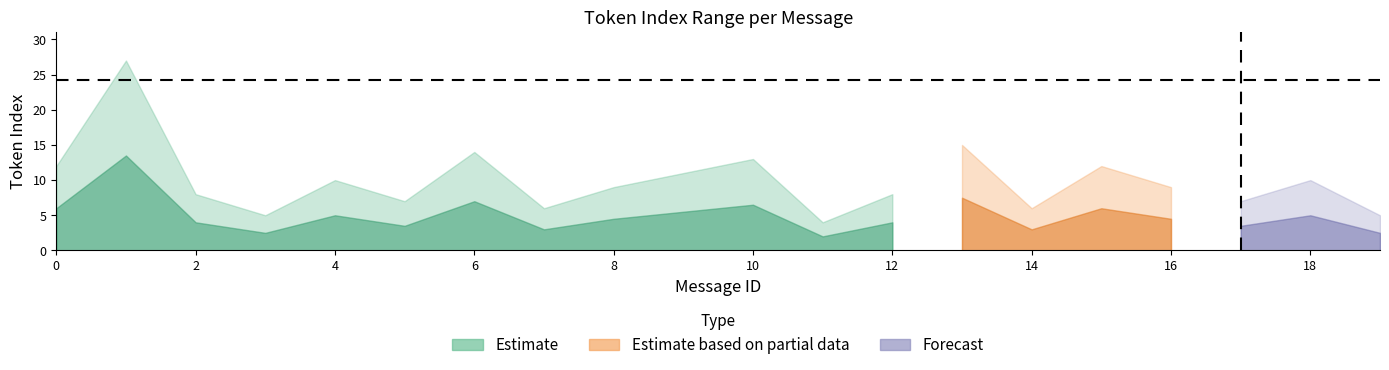

List the labels in order of mean_token_index value, smallest first.

11, 3, 19, 7, 14, 5, 17, 2, 12, 8, 16, 4, 18, 9, 0, 15, 10, 6, 13, 1